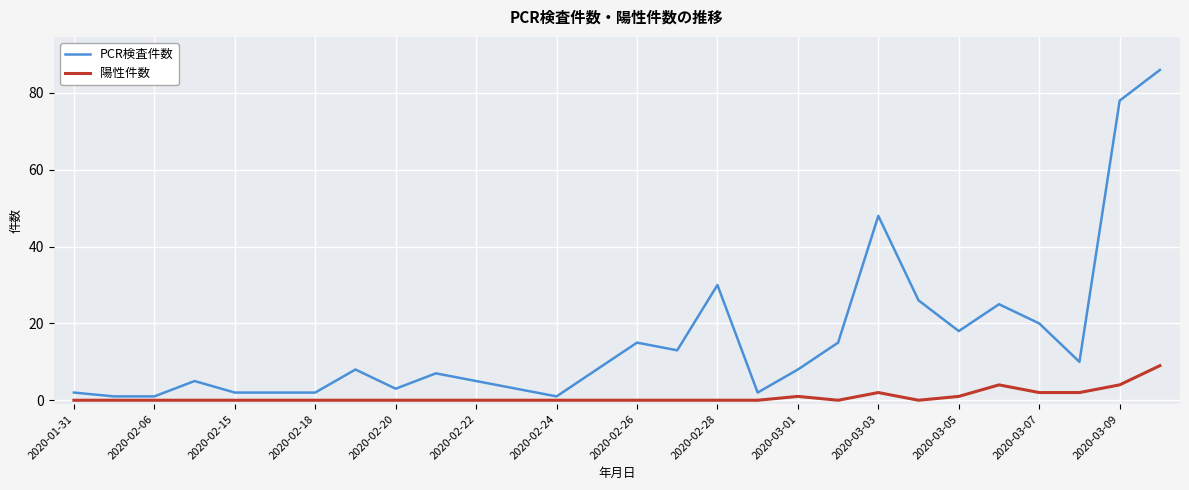

Rank the series by their average value, from lowest to highest.

陽性件数, PCR検査件数